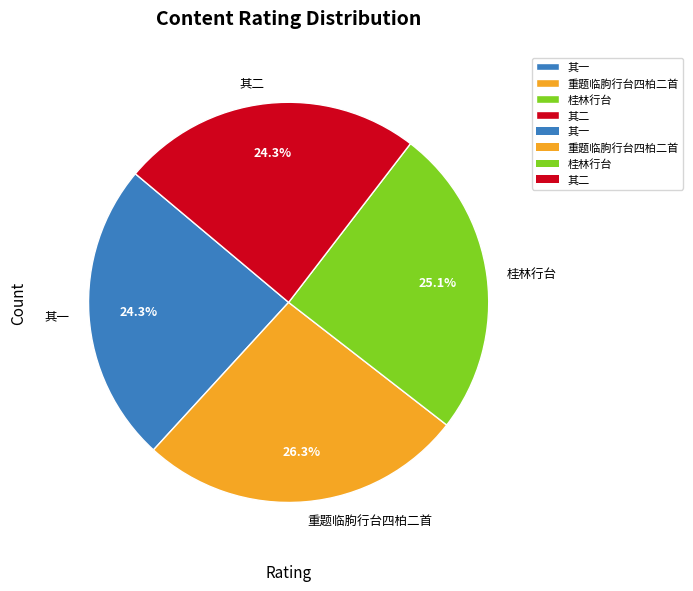

True or false: 重题临胊行台四柏二首 accounts for 35% of the total.

False